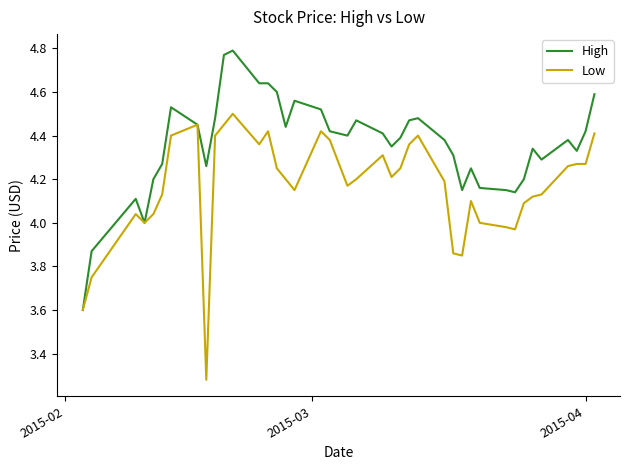

Which series has the largest total across all categories?

High